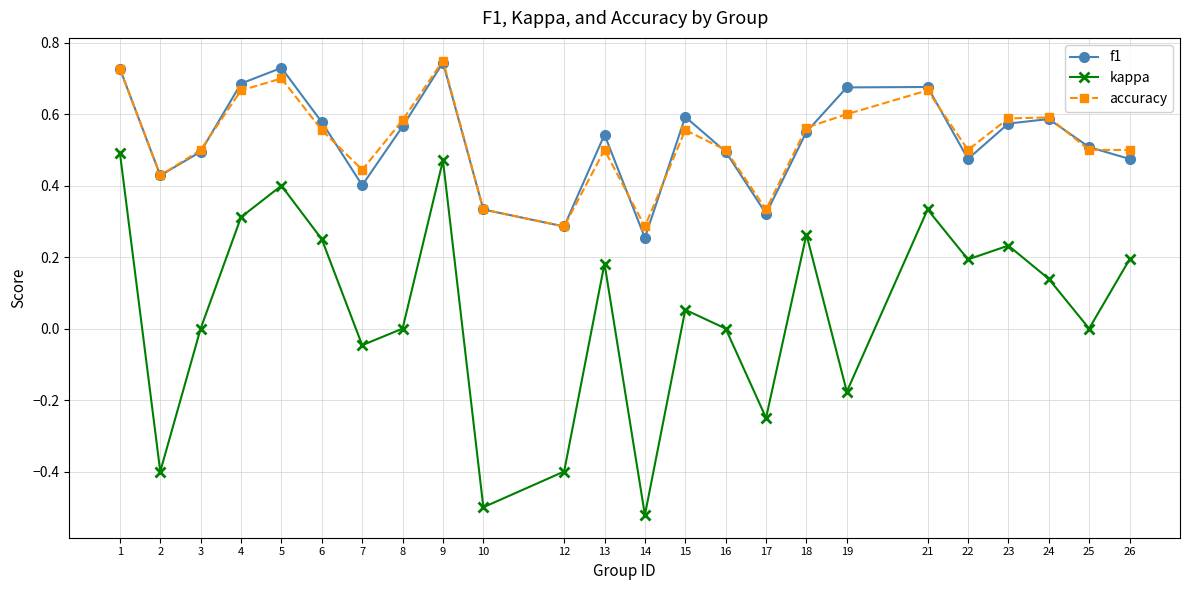

True or false: kappa and f1 cross at least once.

False